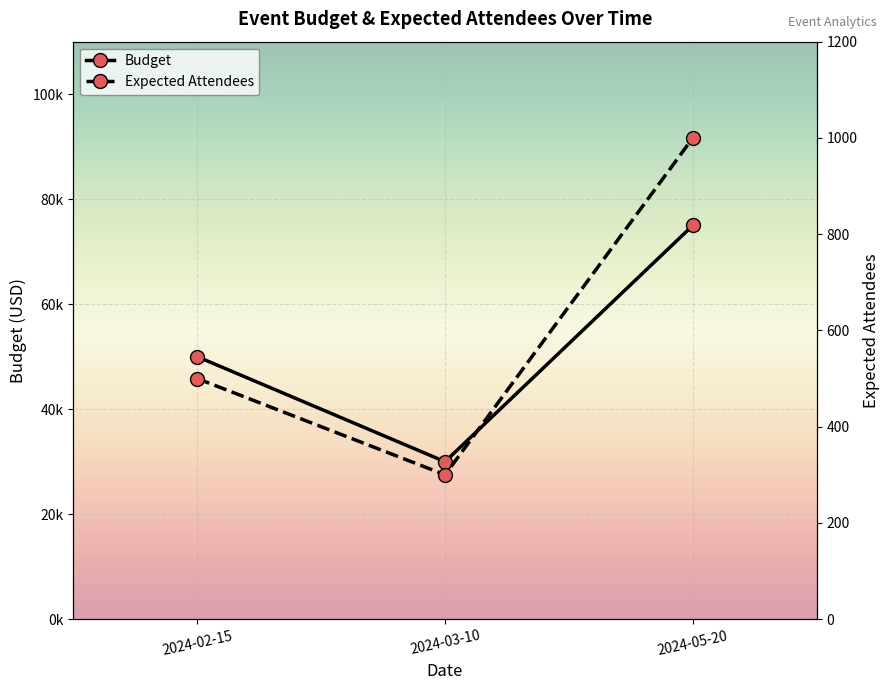

List the labels in order of Budget value, largest first.

2024-05-20, 2024-02-15, 2024-03-10